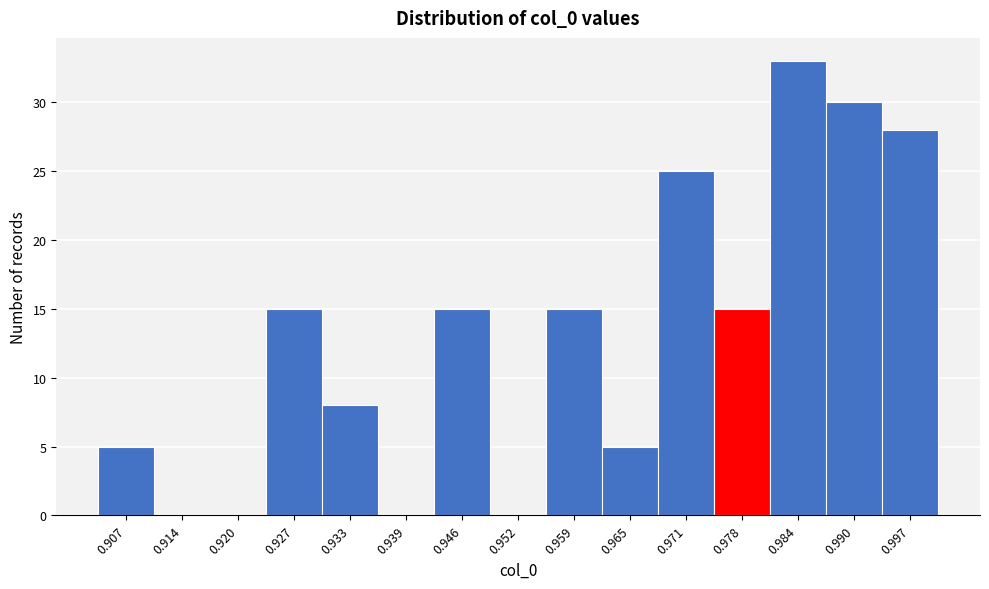

Reading left to right, list every bar in this chart as the range it spans on the x-axis followed by its height. Neither the bar edges nor the heights are printed on the chart, so give them approximately, as read against the axes.

0.904 to 0.911: 5
0.911 to 0.917: 0
0.917 to 0.923: 0
0.923 to 0.930: 15
0.930 to 0.936: 8
0.936 to 0.943: 0
0.943 to 0.949: 15
0.949 to 0.955: 0
0.955 to 0.962: 15
0.962 to 0.968: 5
0.968 to 0.974: 25
0.974 to 0.981: 15
0.981 to 0.987: 33
0.987 to 0.994: 30
0.994 to 1.000: 28